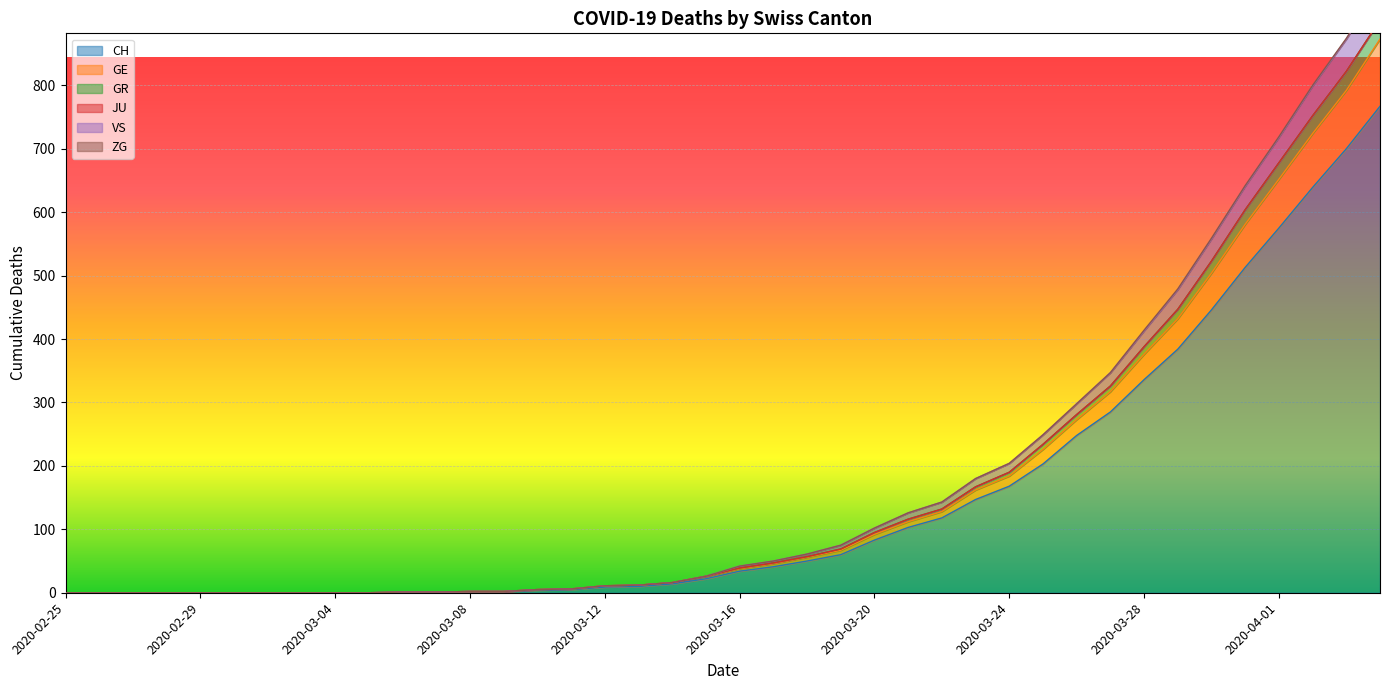

The value of CH at 2020-02-25 is 0. True or false?

True